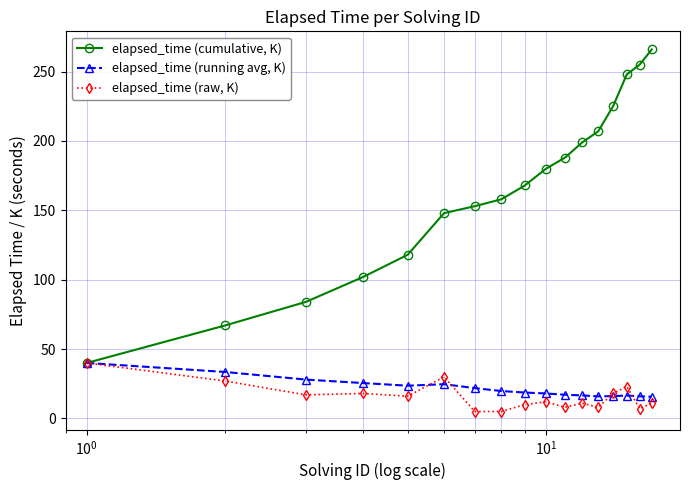

What is the value of the elapsed_time (raw, K) point at the 16th from the left?

7.0